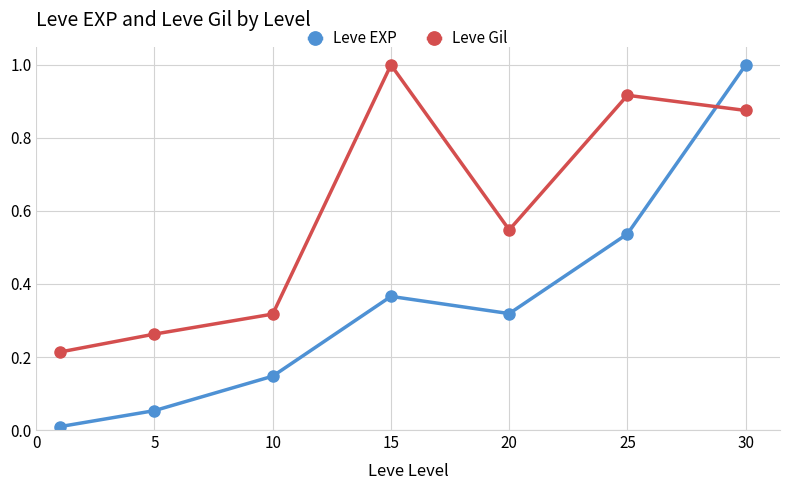

Which series has the widest spread of values?

Leve EXP